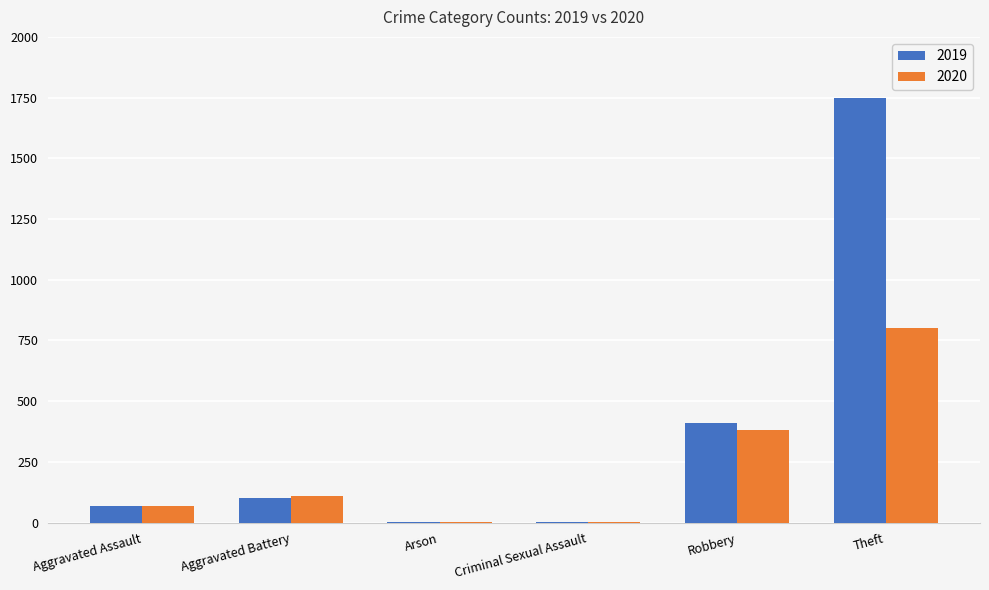

At which category is the sum across all series the highest?

Theft